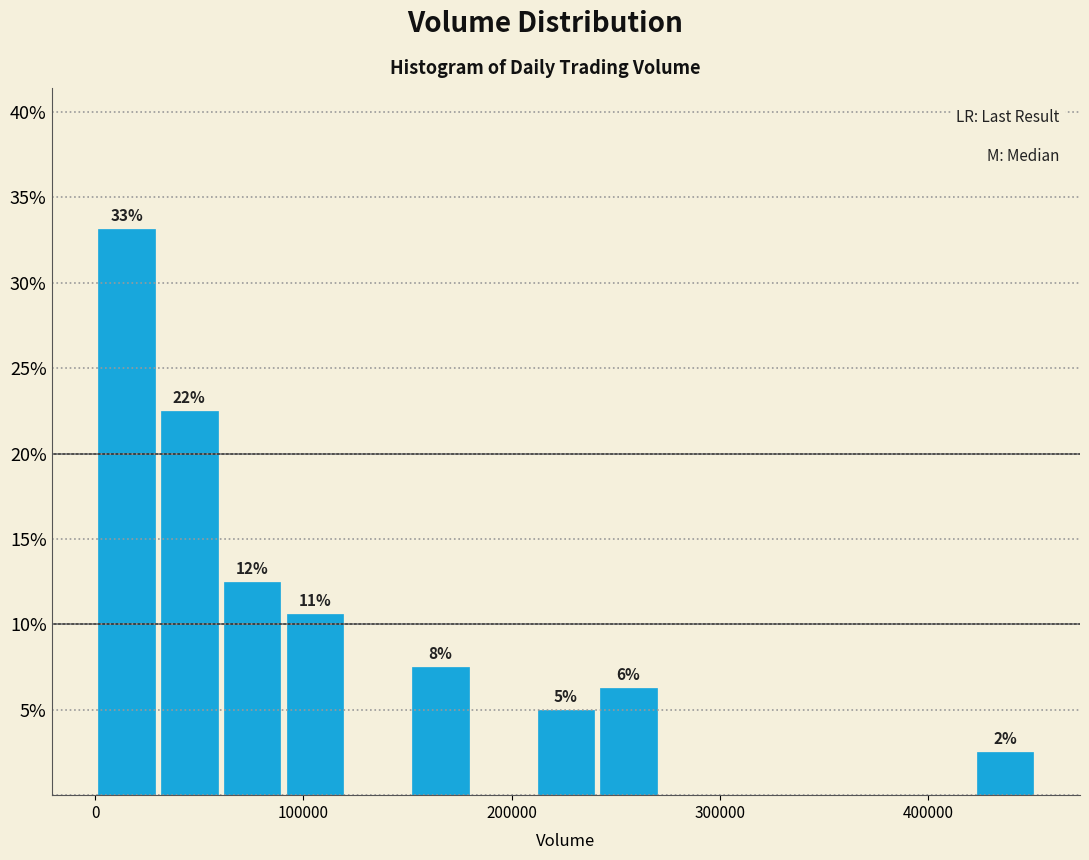

Around what value on the x-axis is the tallest bar? Give the approximate position of its centre, as read against the axis.

20000